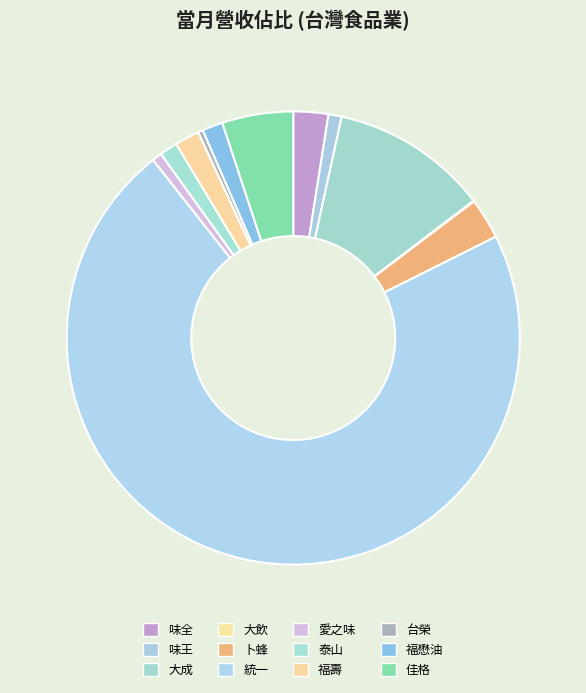

Count the number of slices in the pie.

12